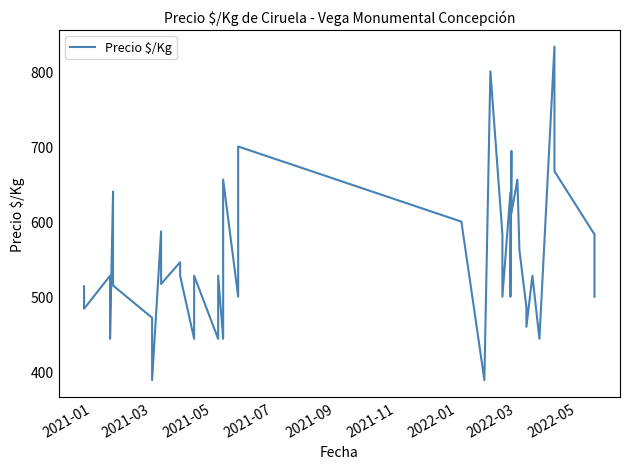

What is the value of the 37th point from the left?

833